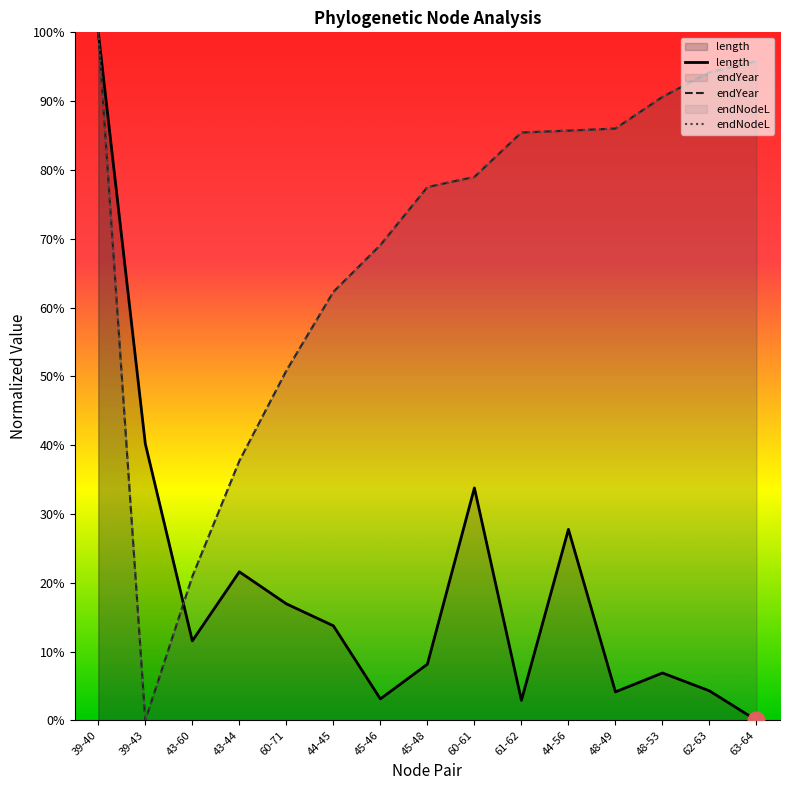

After their last crossing, which series has the higher values: length or endNodeL?

endNodeL